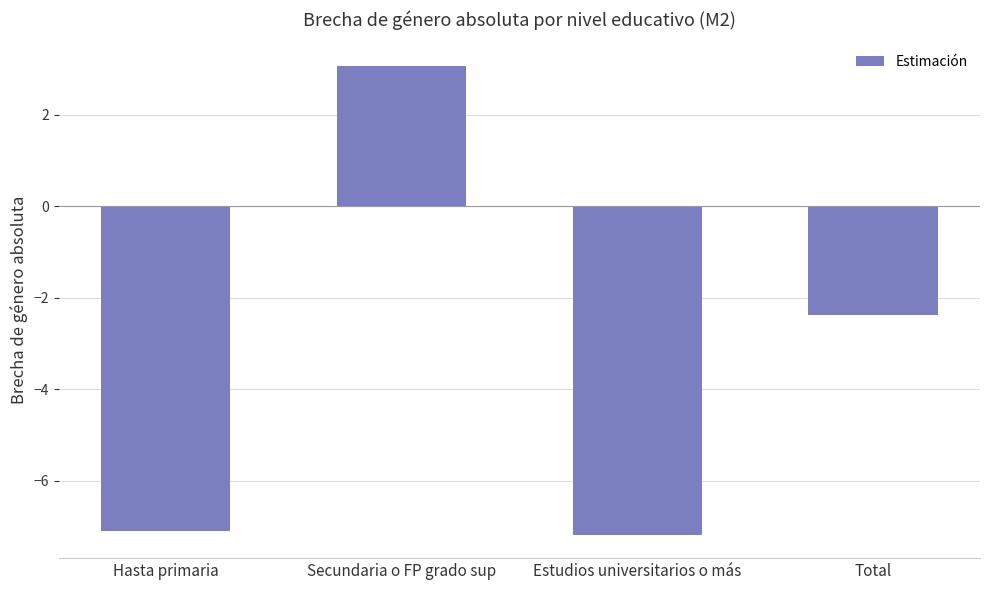

What is the difference between the values at Hasta primaria and Total?

4.7